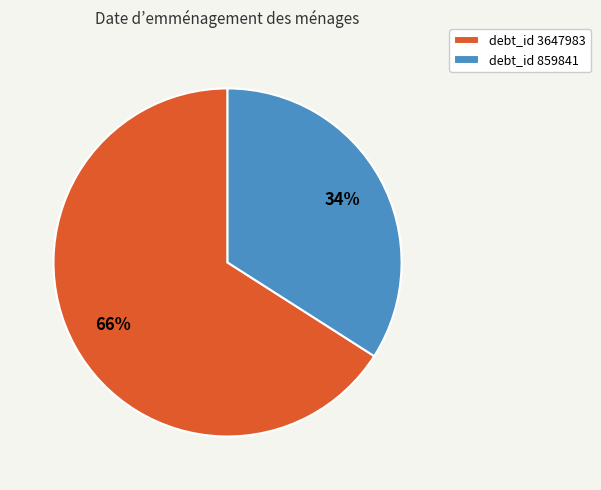

How many slices are in this pie chart?

2